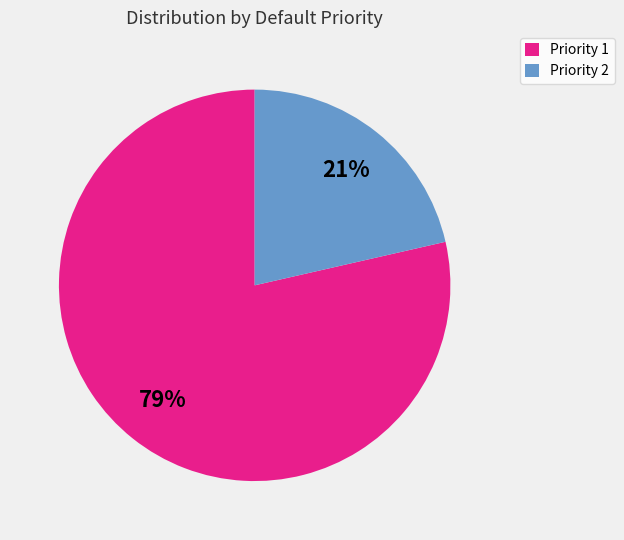

To the nearest percent, what portion does Priority 2 represent?

21%